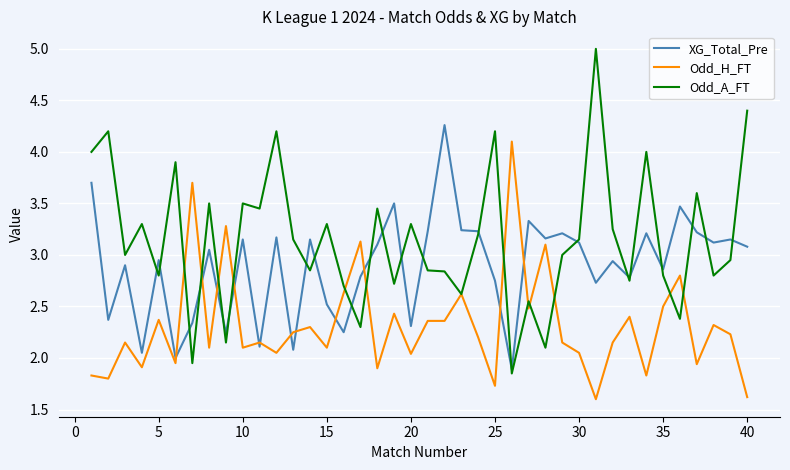

Which series has the widest spread of values?

Odd_A_FT